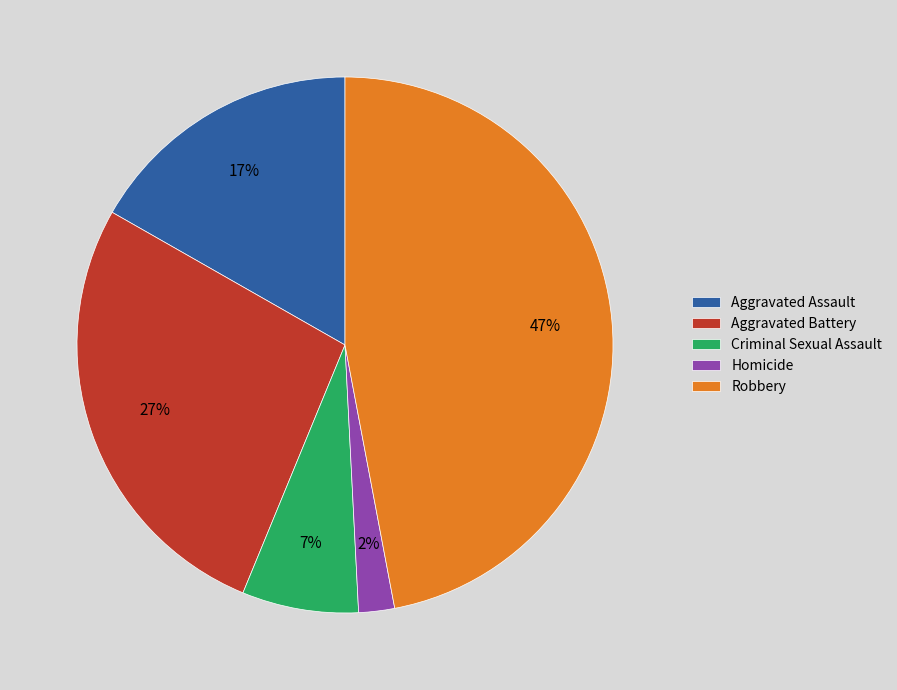

What percentage is the Robbery slice, to the nearest percent?

47%